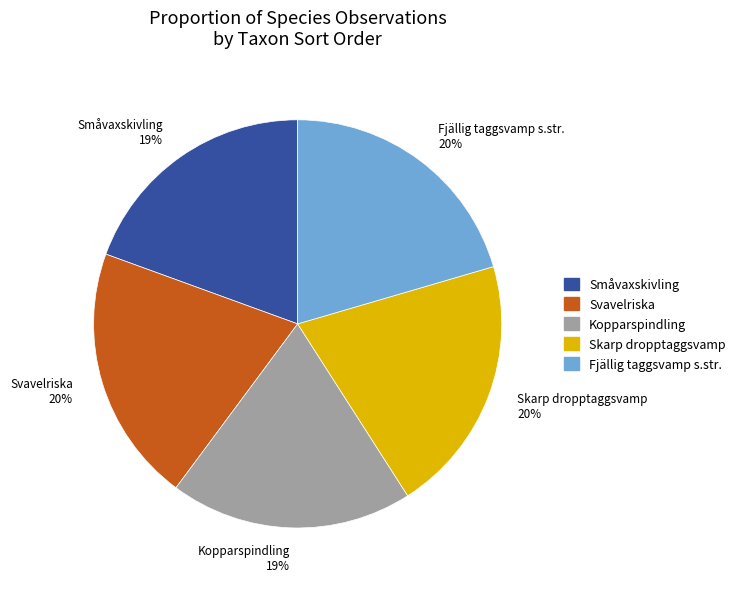

Is there any slice that represents more than half of the pie?

No